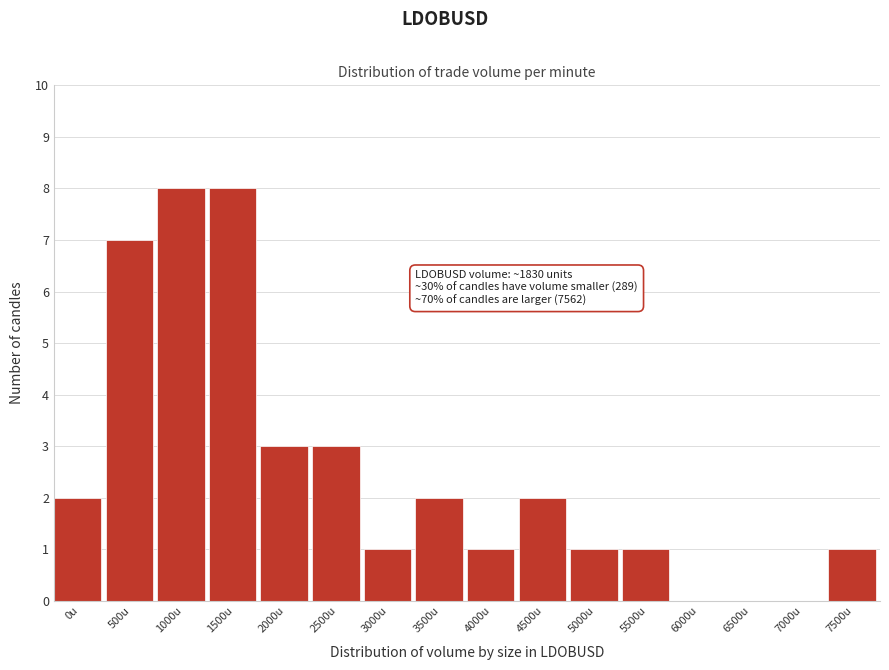

Reading left to right, what are all the values shown in this chart?

0u=2	500u=7	1000u=8	1500u=8	2000u=3	2500u=3	3000u=1	3500u=2	4000u=1	4500u=2	5000u=1	5500u=1	6000u=0	6500u=0	7000u=0	7500u=1